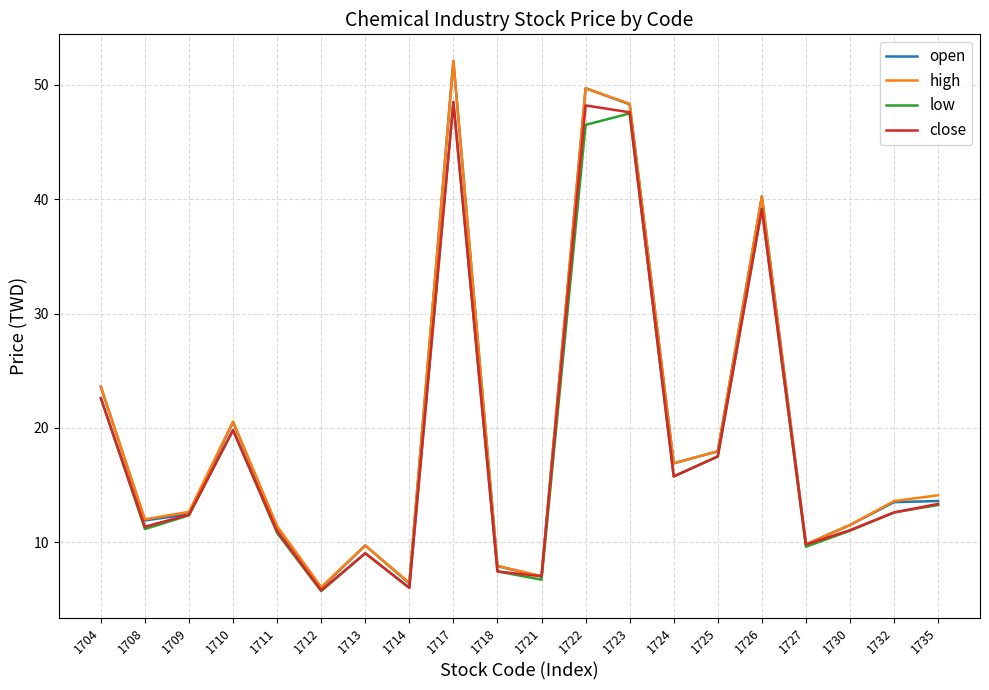

What is the difference between the maximum and minimum values in the low series?

42.8